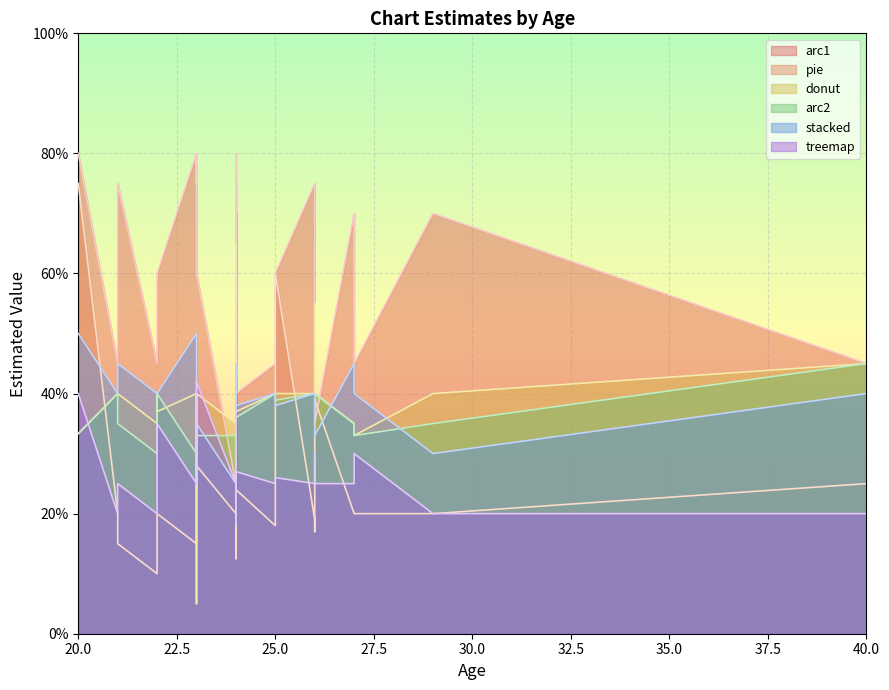

What is the sum of the donut values at 25 and 24?

80.0